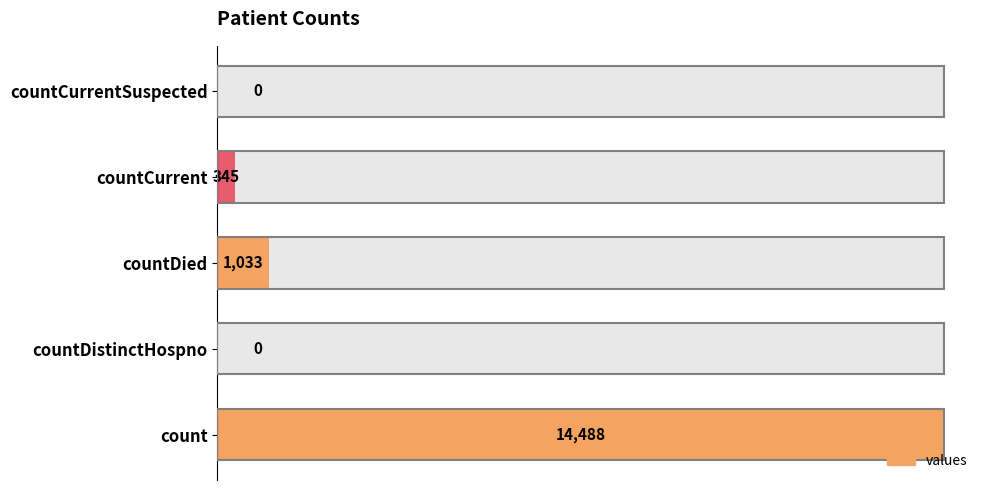

How many values are above zero?

3